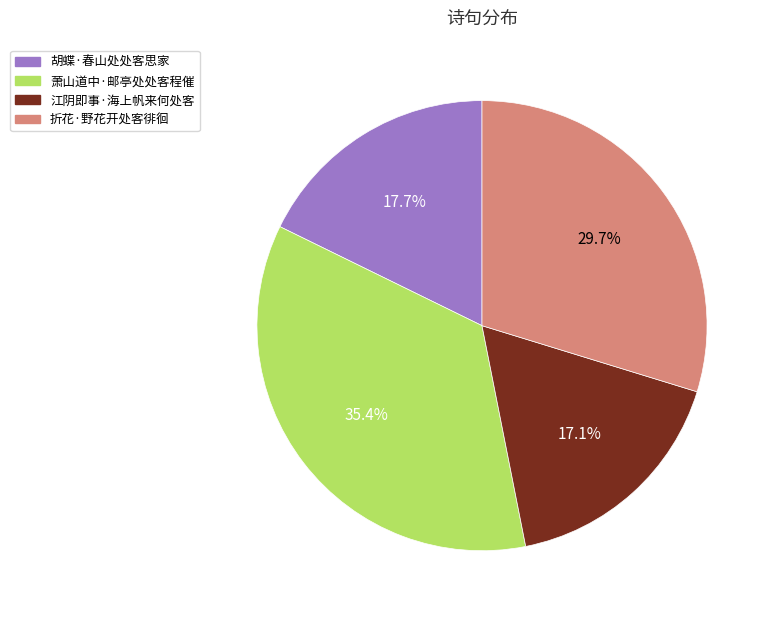

Rank the categories by value from highest to lowest.

萧山道中·邮亭处处客程催, 折花·野花开处客徘徊, 胡蝶·春山处处客思家, 江阴即事·海上帆来何处客